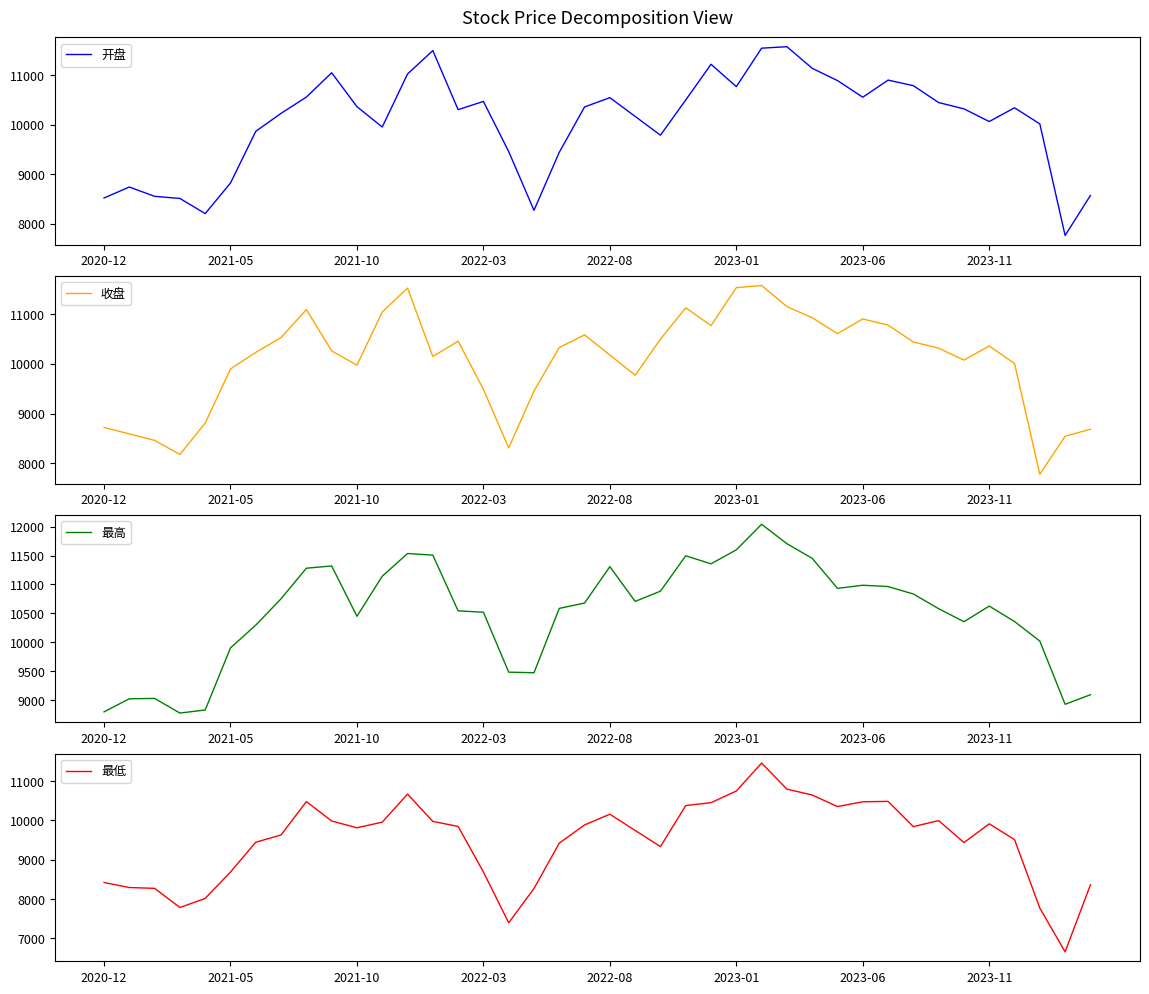

What is the average value of the 开盘 series?

10056.3